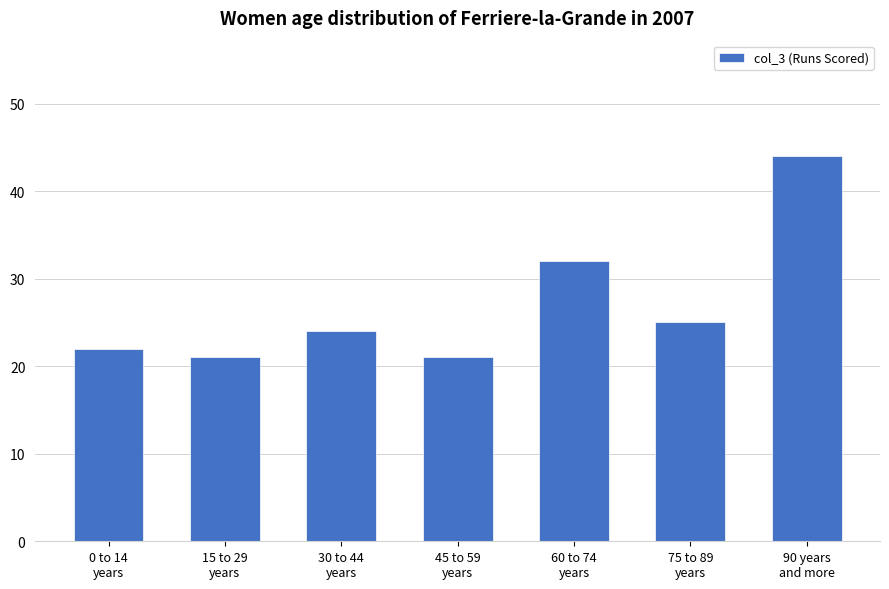

The value at 60 to 74
years is 32. True or false?

True